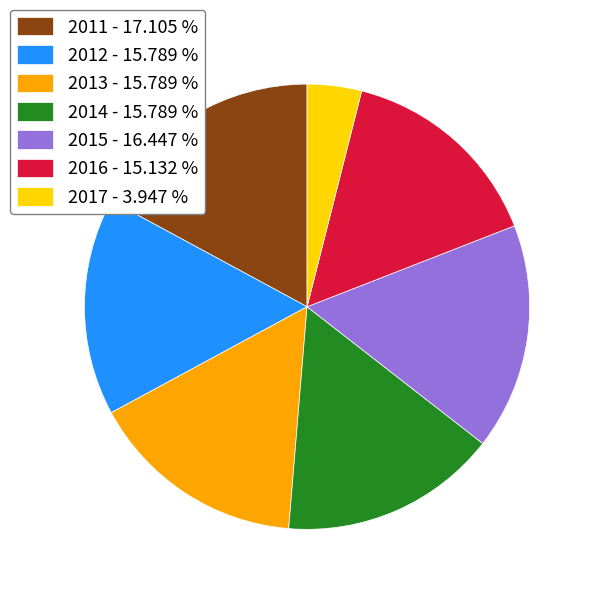

How many segments does this pie chart have?

7